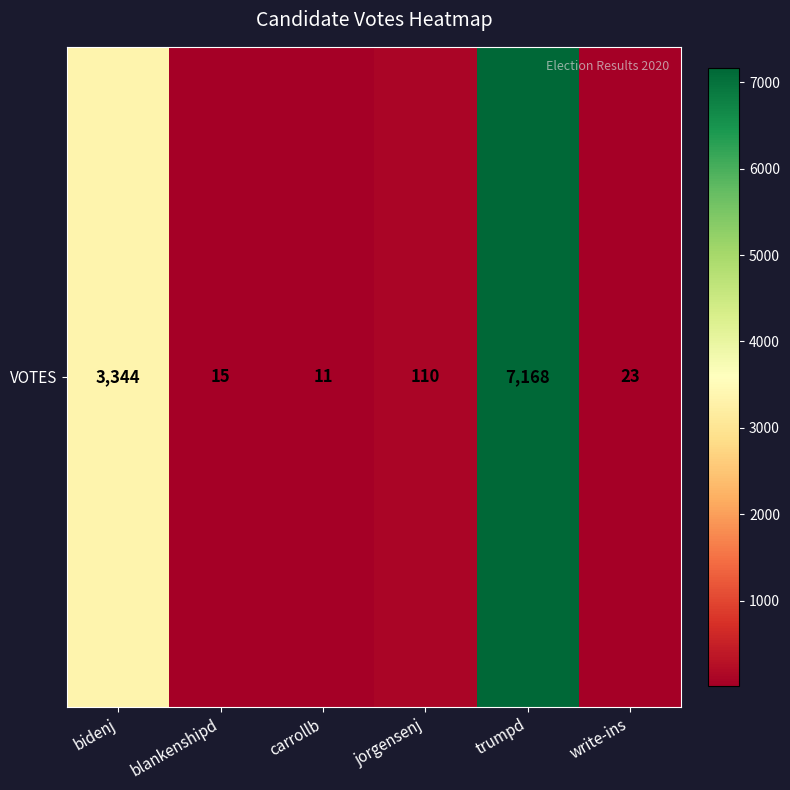

True or false: the data shows 3344 at bidenj.

True